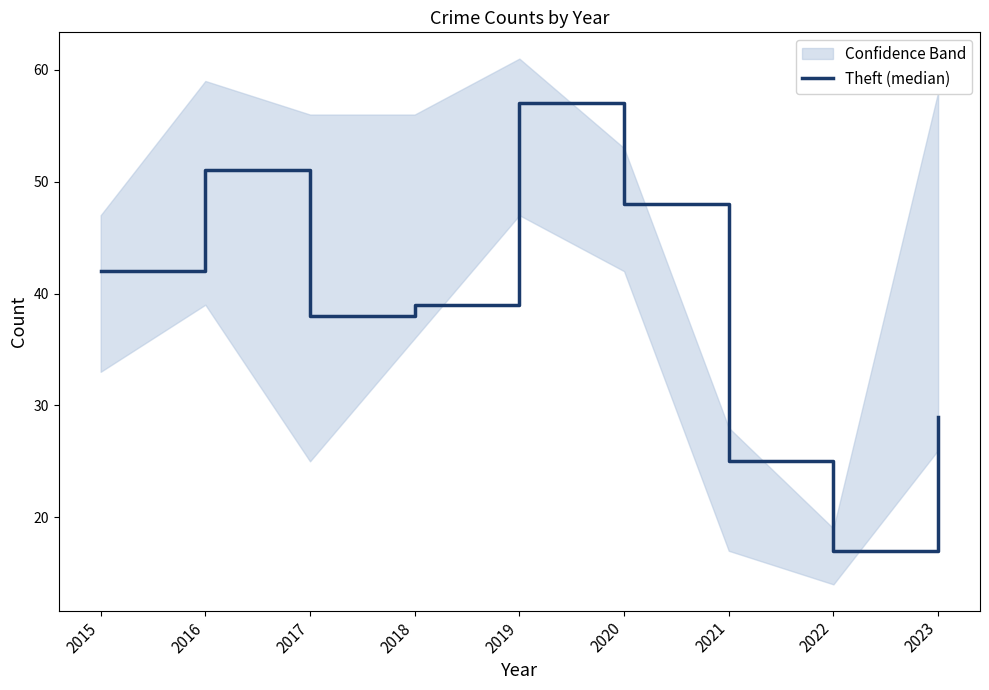

At which label does the data first exceed 39?

2015